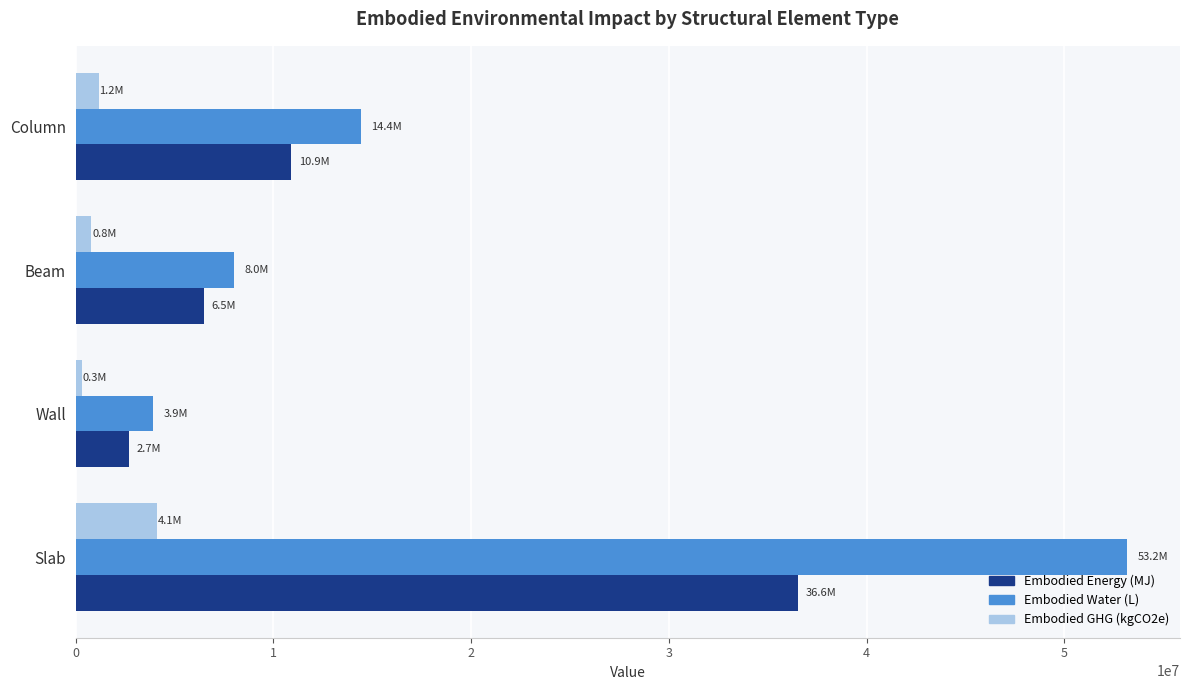

True or false: Embodied Energy (MJ) has a value of 9971619.9 at Beam.

False